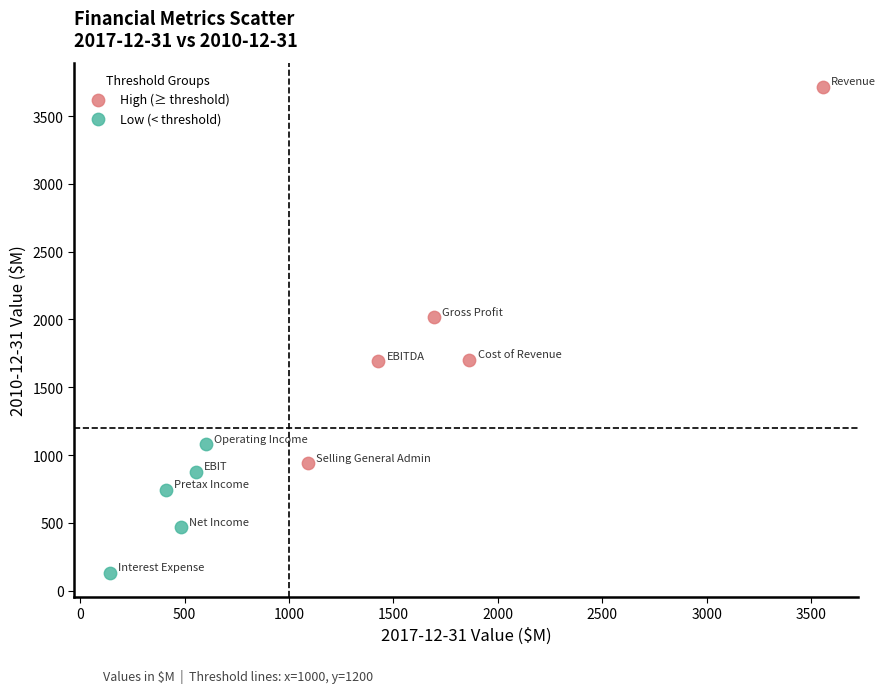

What are all the series names shown in the legend?

High (≥ threshold), Low (< threshold)